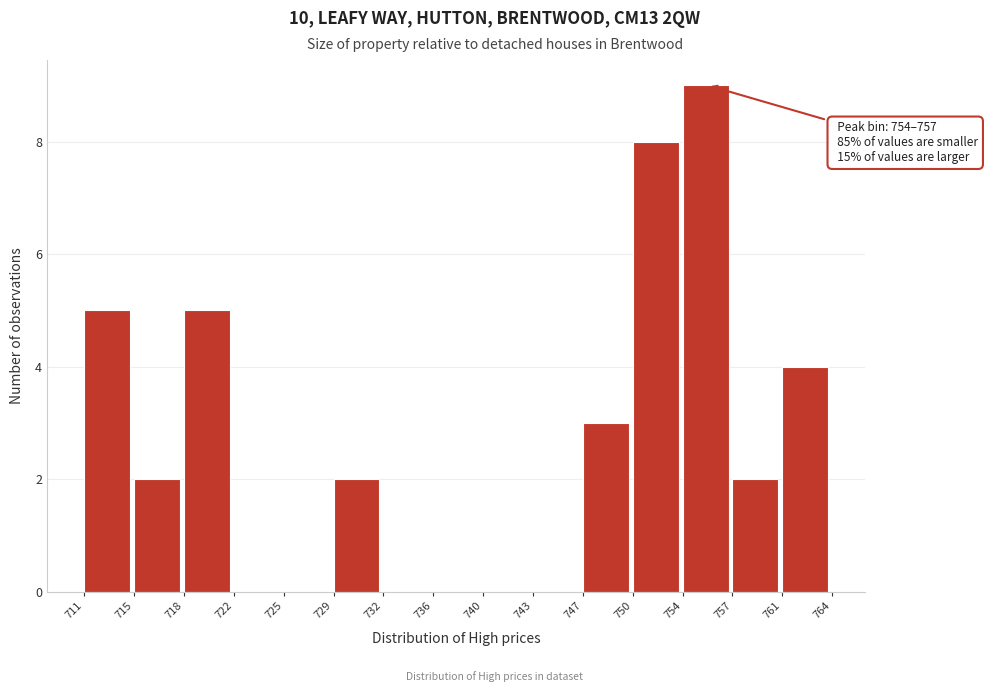

Over which range of the x-axis is the bar tallest?

754 to 757